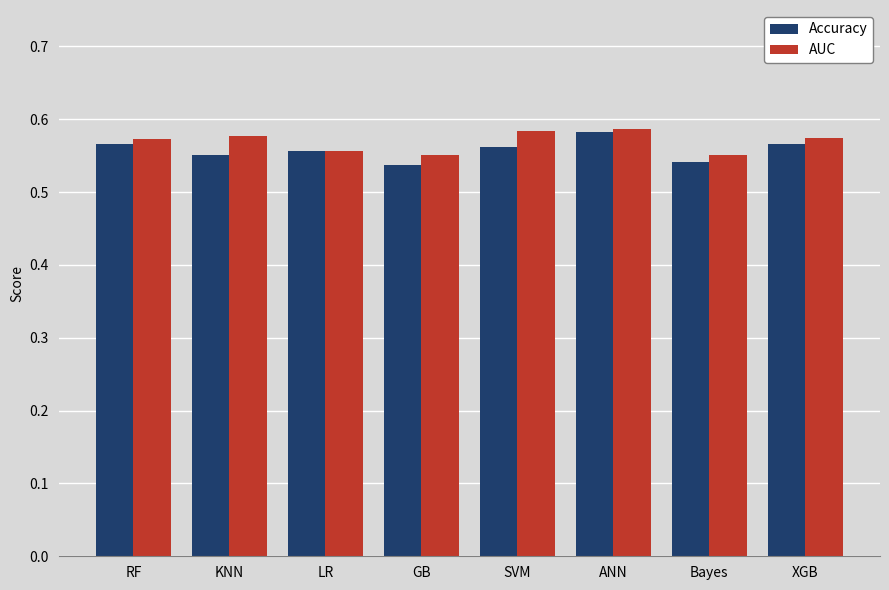

Rank the series at Bayes from highest to lowest value.

AUC, Accuracy